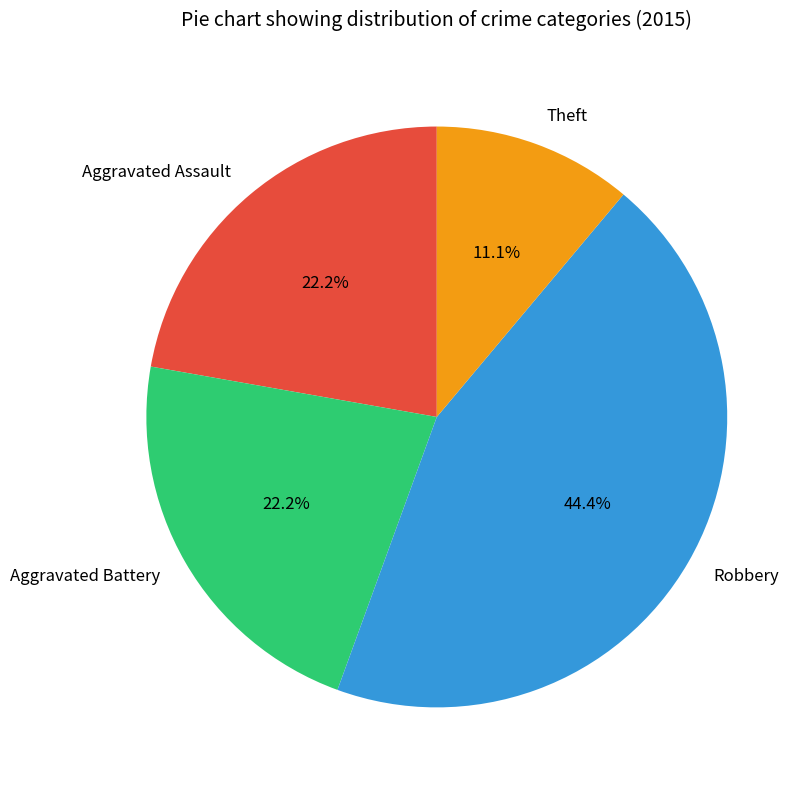

Is there any slice that represents more than half of the pie?

No